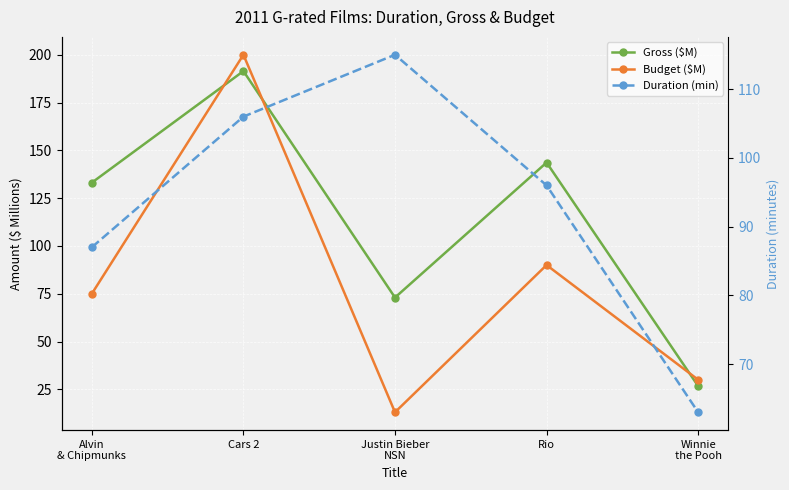

True or false: Duration (min) has a value of 196.9 at Justin Bieber
NSN.

False